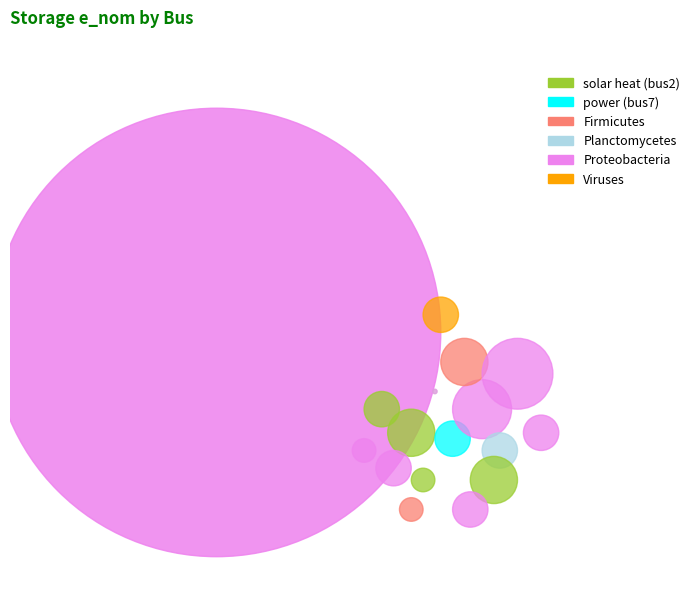

Is there a majority slice in this chart?

Yes